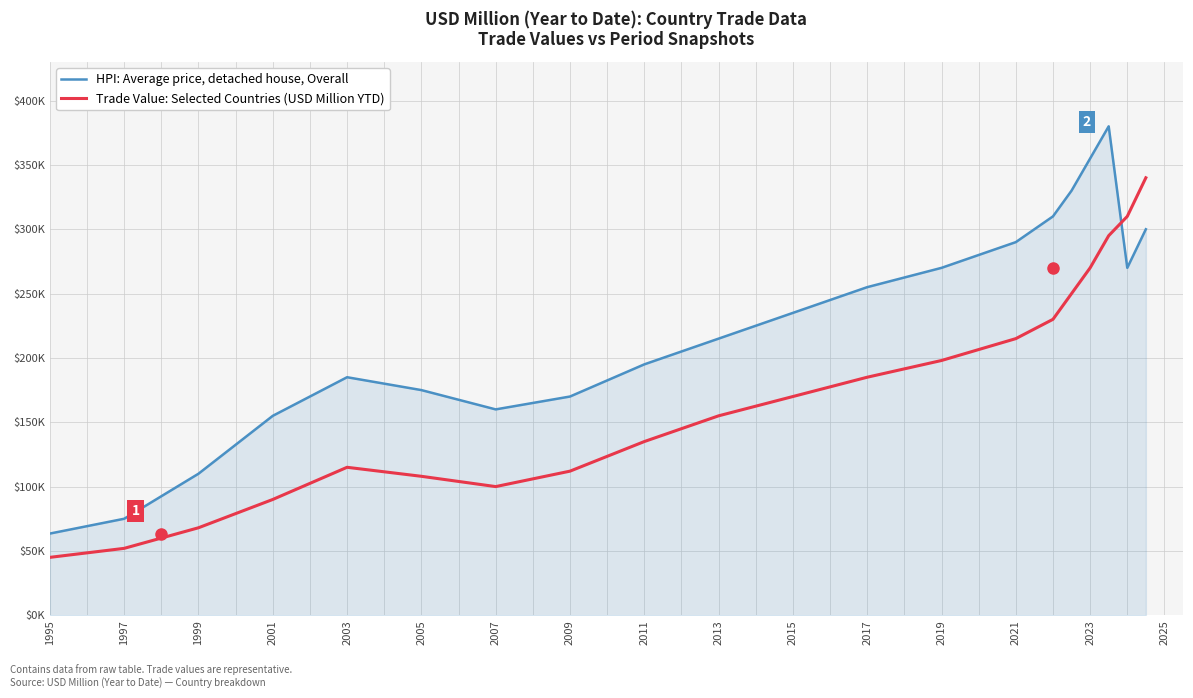

What are all the series names shown in the legend?

HPI: Average price, detached house, Overall, Trade Value: Selected Countries (USD Million YTD)